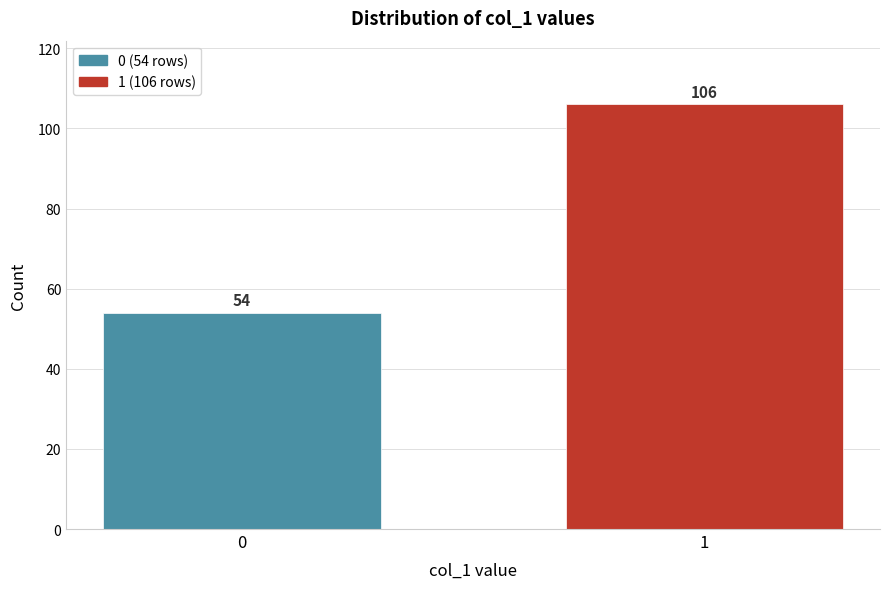

Reading left to right, extract all data points from this chart.

54	106